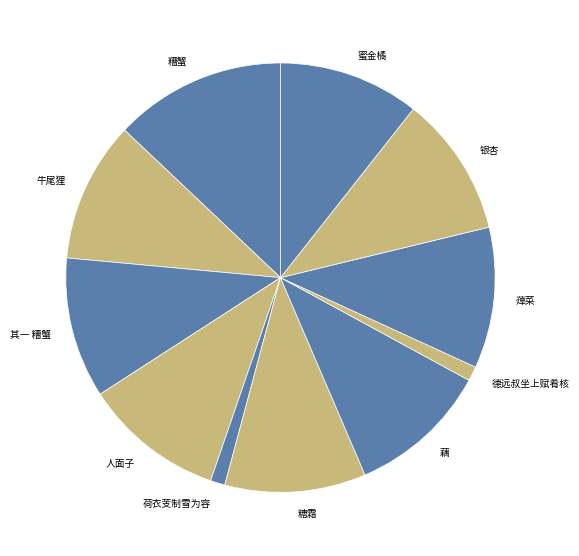

Which slice is the largest?

糟蟹